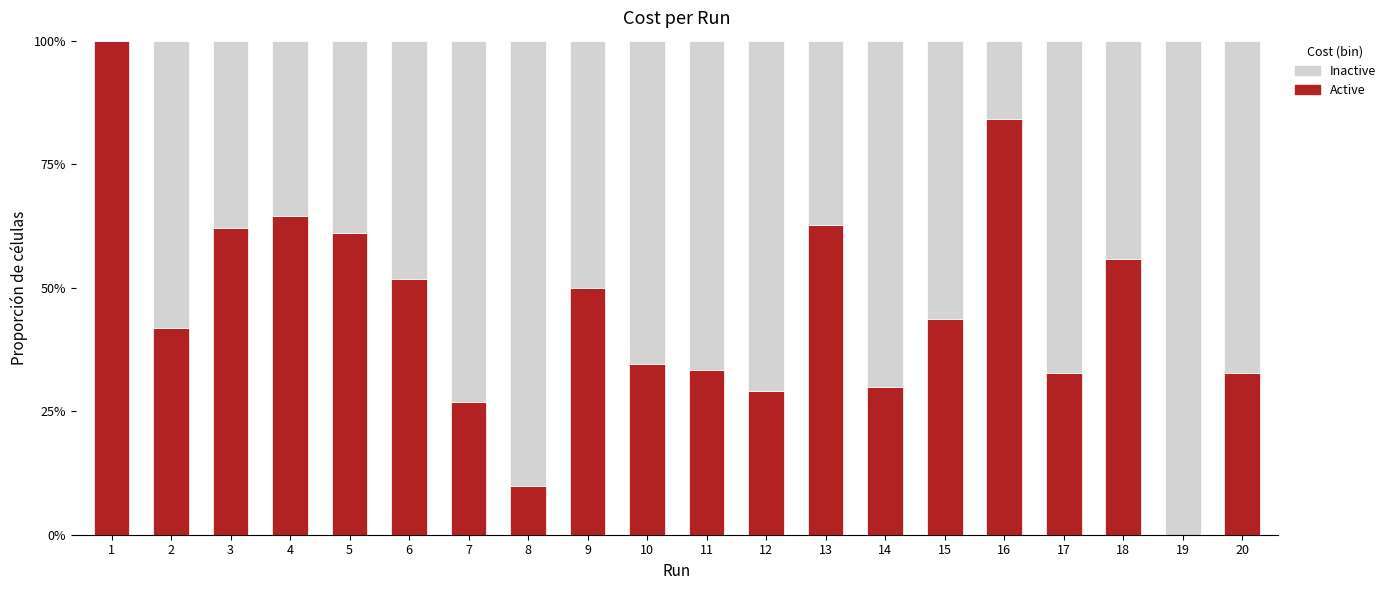

Is it true that Active equals 0.2 at 13?

False